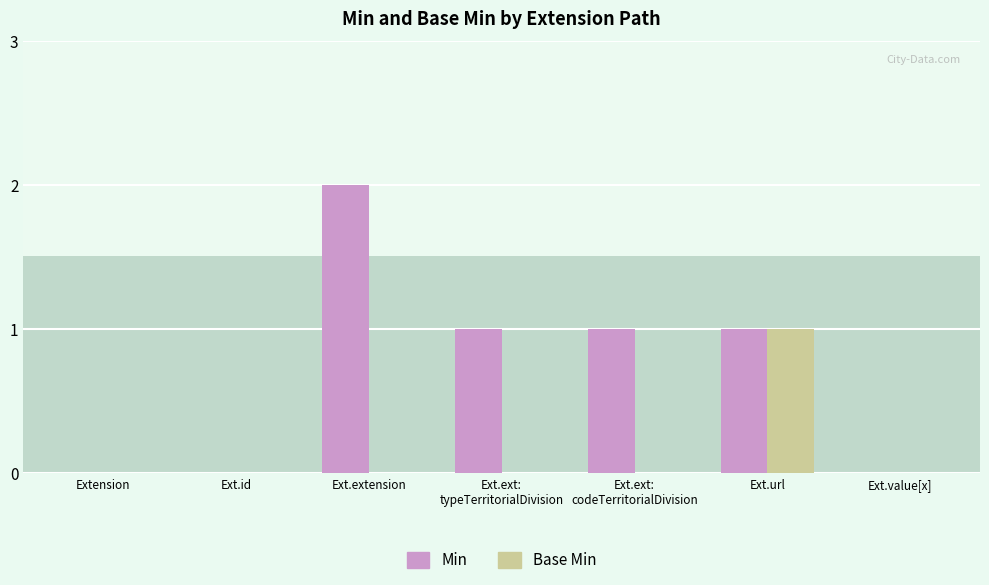

Rank the series at Ext.id from lowest to highest value.

Min, Base Min